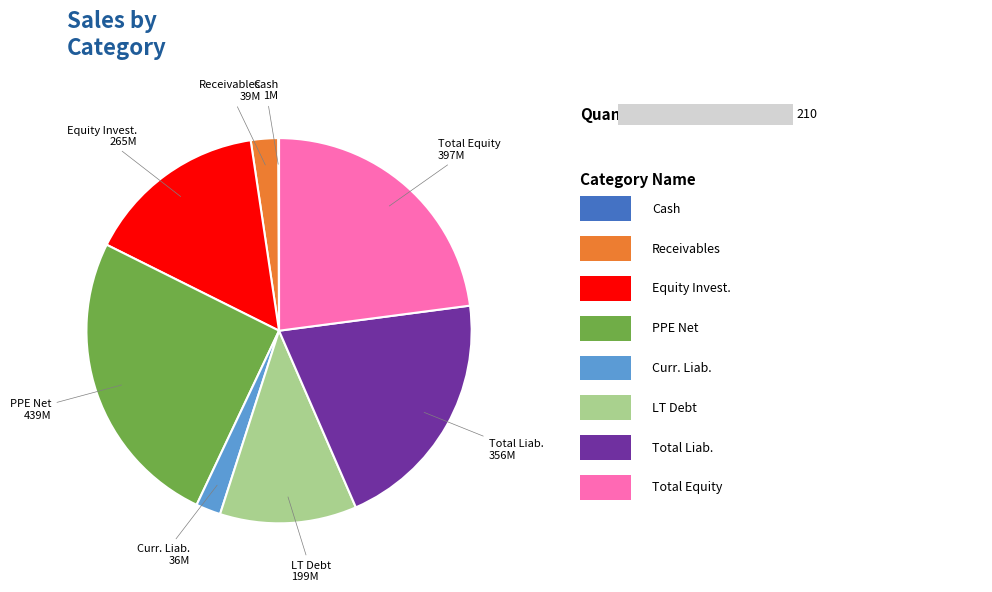

Does total_equity represent more than half of the total?

No